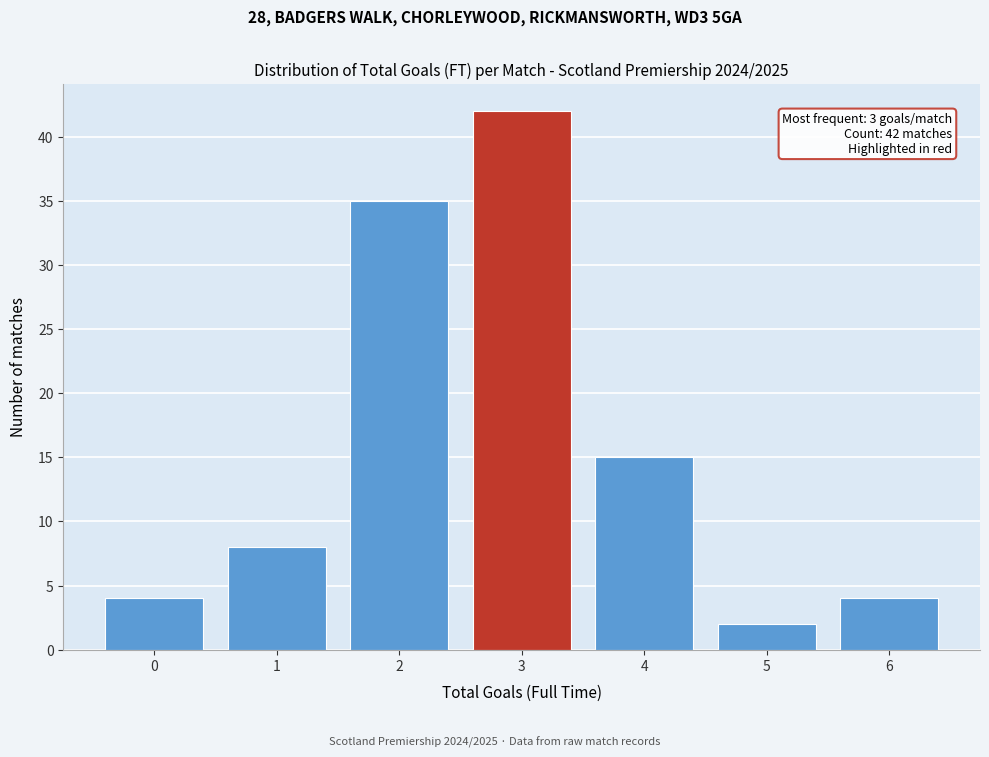

Over which range of the x-axis is the bar tallest?

2.5 to 3.5